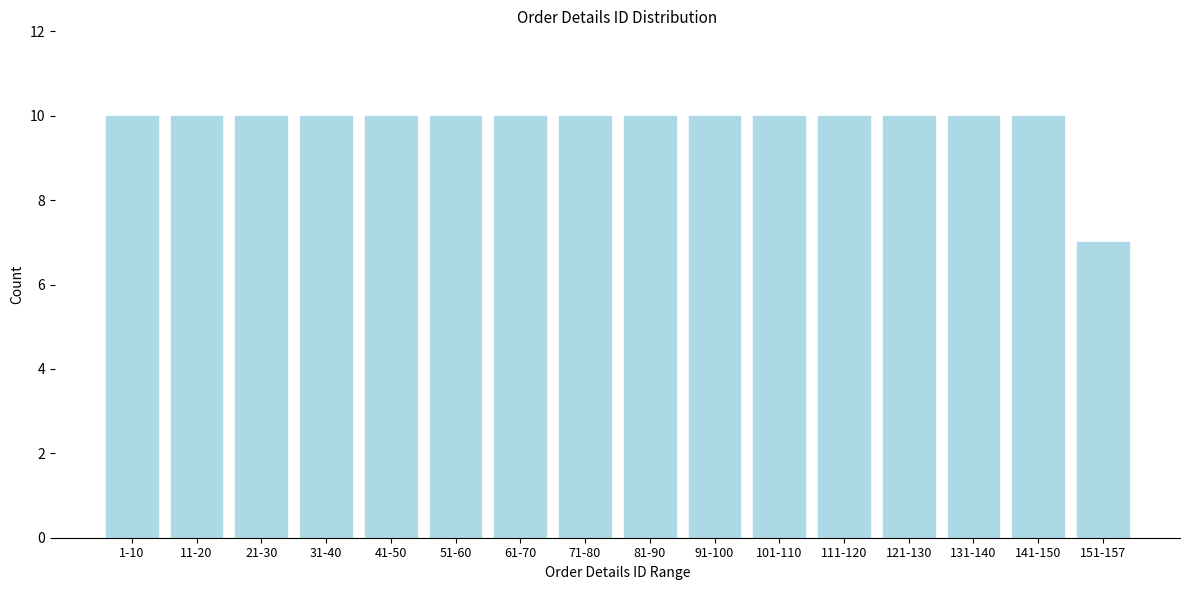

Reading left to right, transcribe all the data shown in this chart.

1-10=10	11-20=10	21-30=10	31-40=10	41-50=10	51-60=10	61-70=10	71-80=10	81-90=10	91-100=10	101-110=10	111-120=10	121-130=10	131-140=10	141-150=10	151-157=7